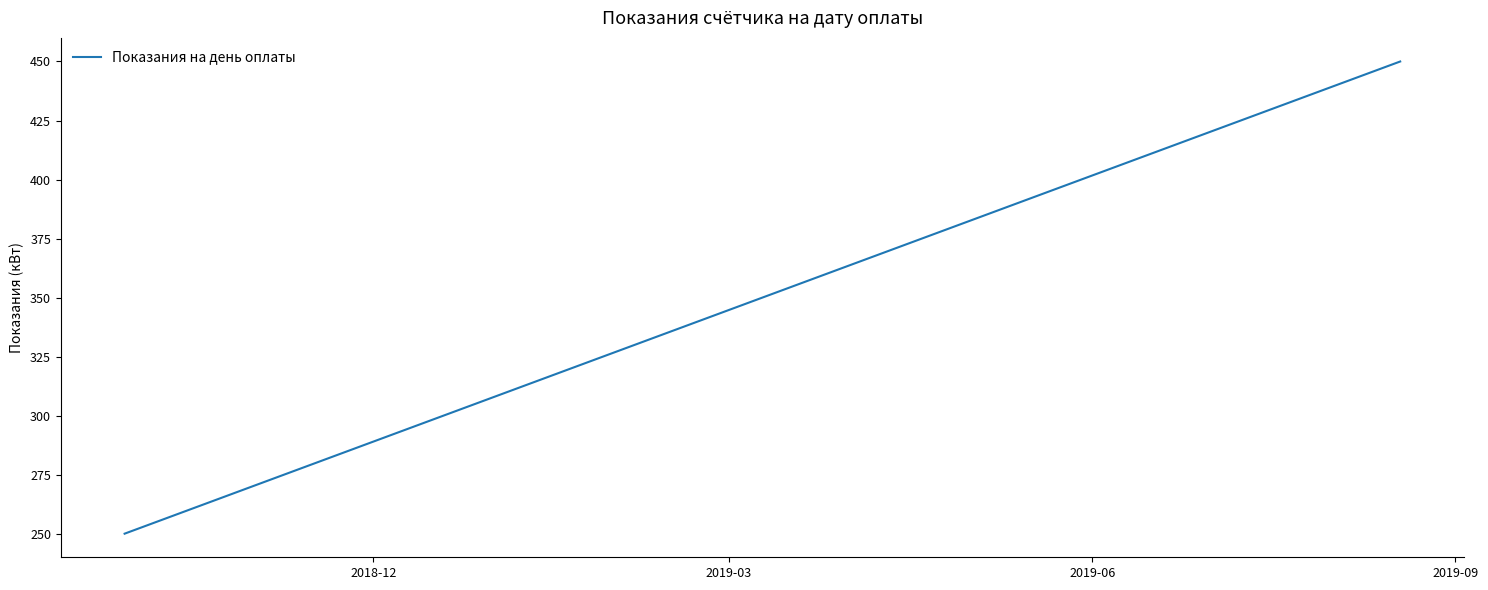

How many lines are shown in the chart?

1